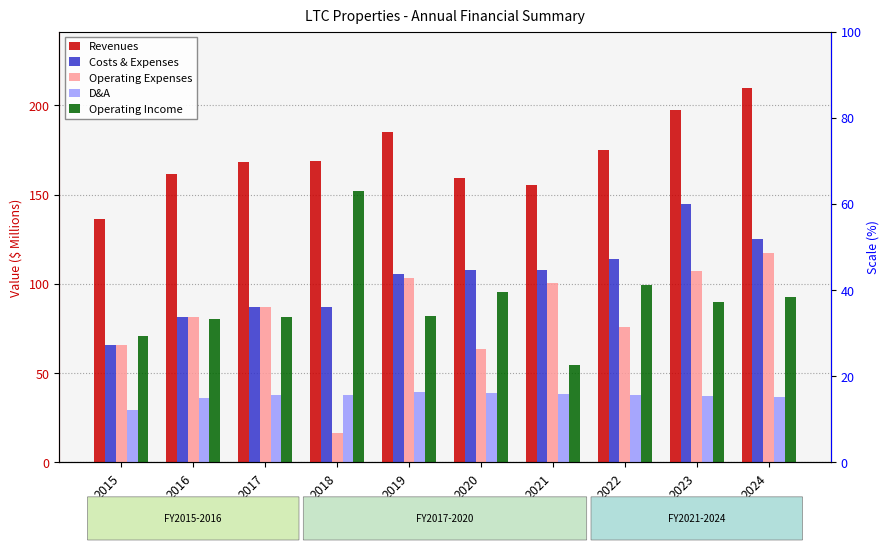

The Costs & Expenses series shows 54.4 at 2016. True or false?

False